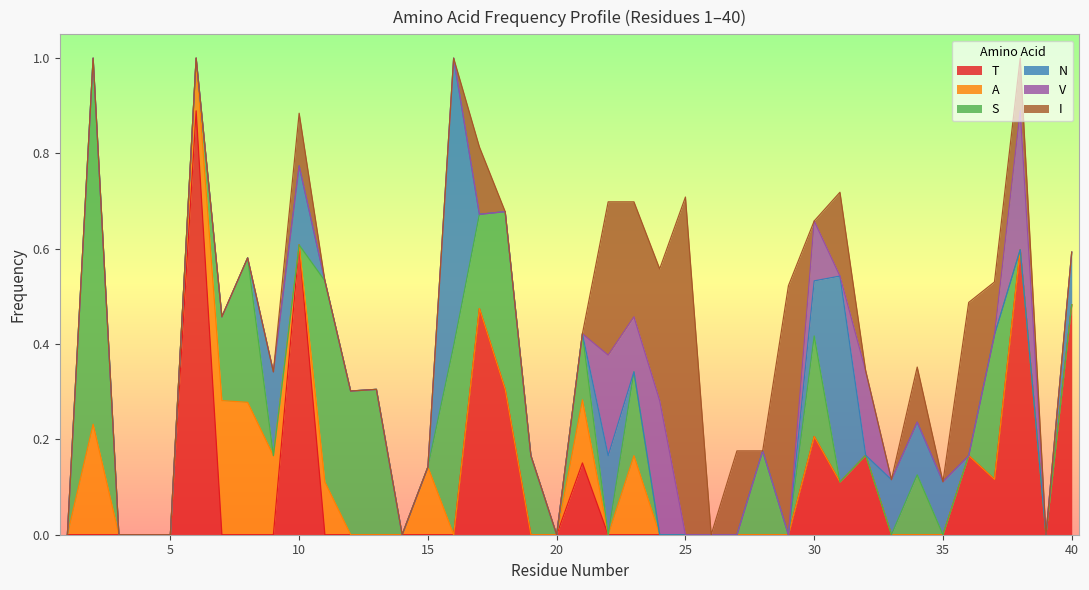

Is it true that T equals -0.4 at 24?

False